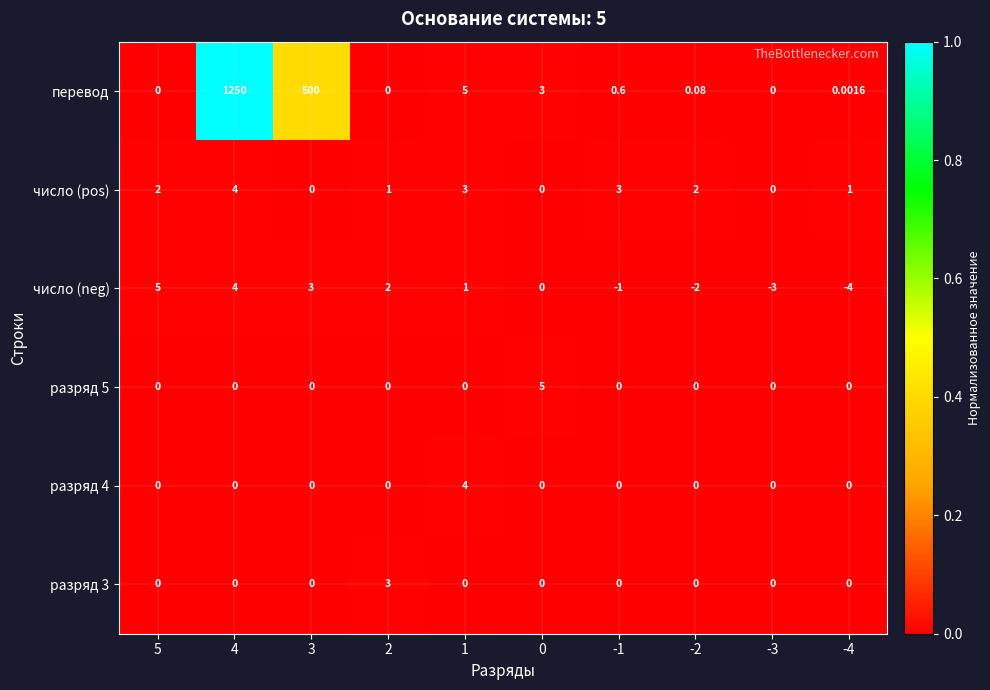

Which series has the largest range (max minus min)?

перевод